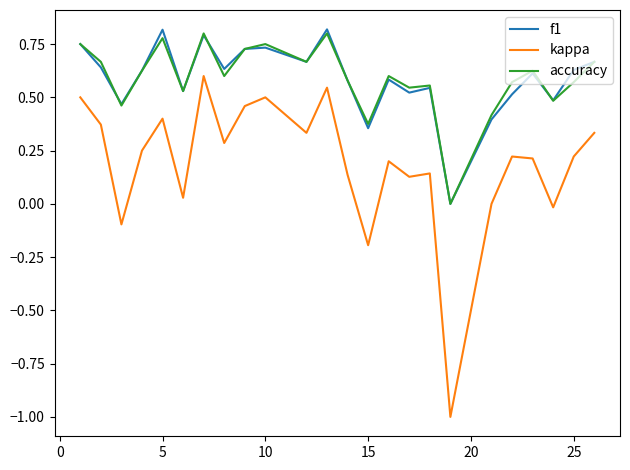

Which series has the largest range (max minus min)?

kappa